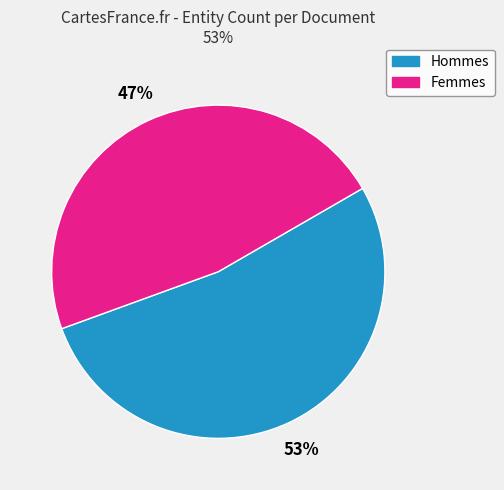

To the nearest percent, what is the difference between the largest and smallest slice percentages?

6%